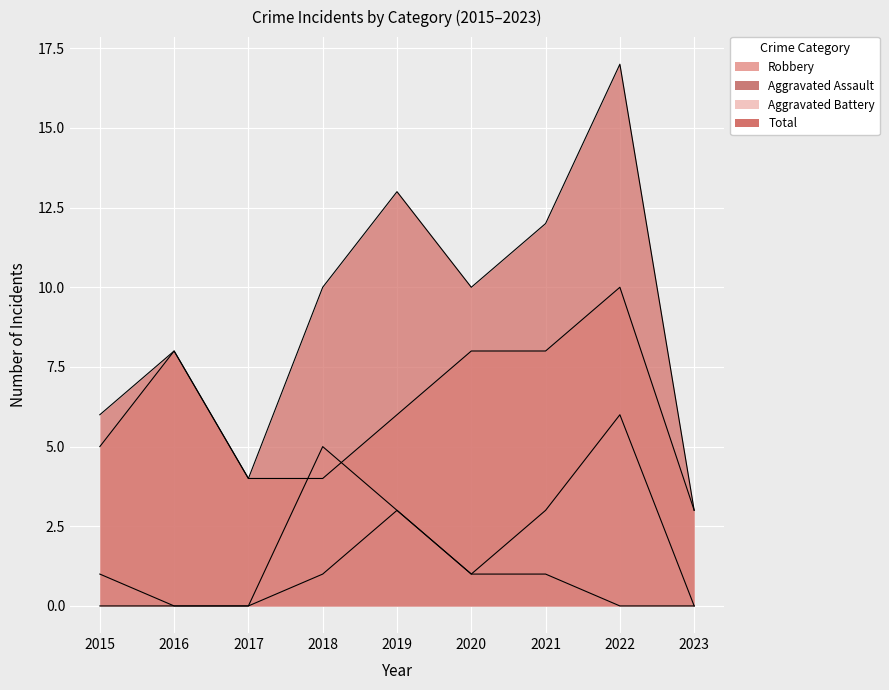

List the series in order of their peak value, lowest first.

Aggravated Assault, Aggravated Battery, Robbery, Total